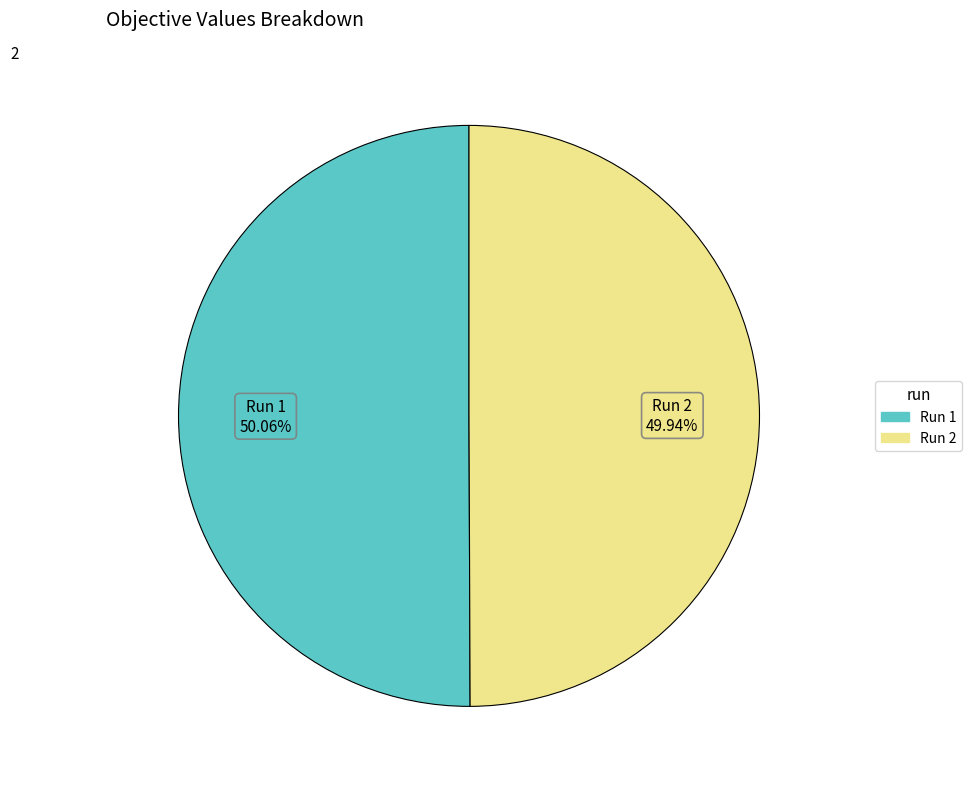

To the nearest percent, what is the average slice percentage?

50%